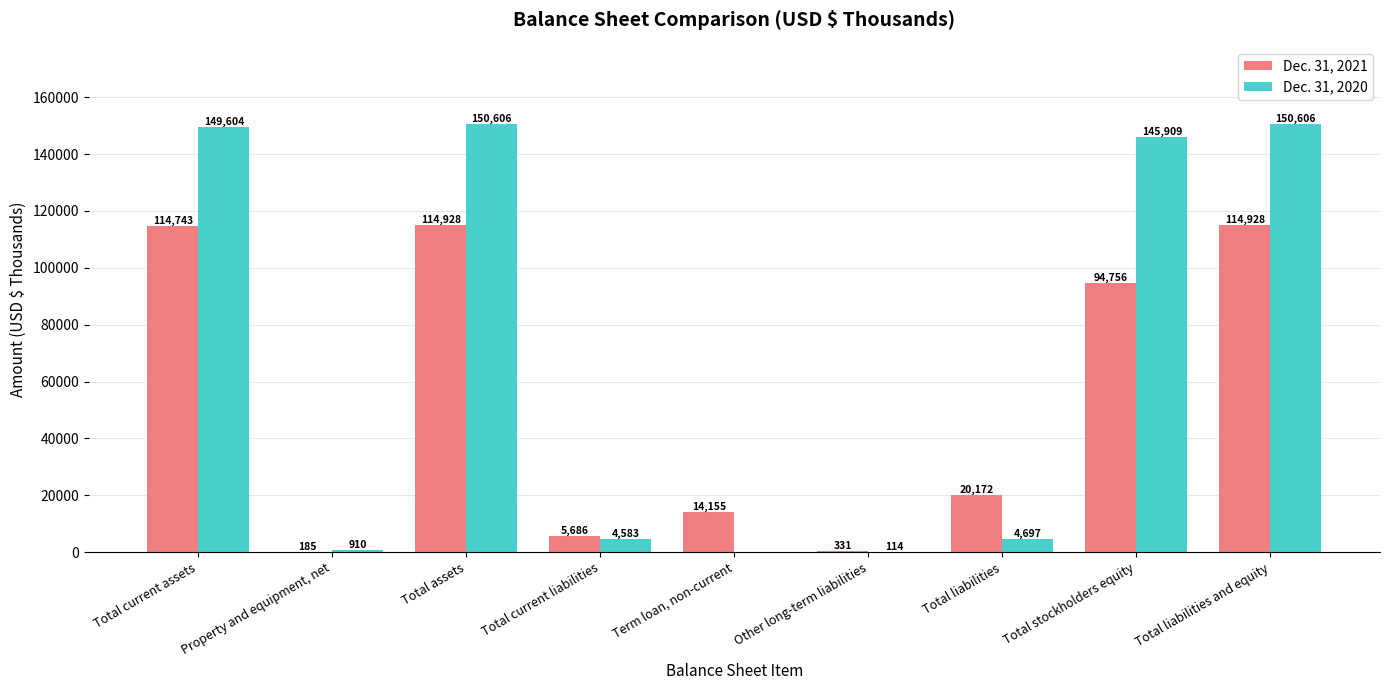

Reading right to left, what are all the values shown in this chart?

Dec. 31, 2021: 114928	94756	20172	331	14155	5686	114928	185	114743
Dec. 31, 2020: 150606	145909	4697	114	0	4583	150606	910	149604